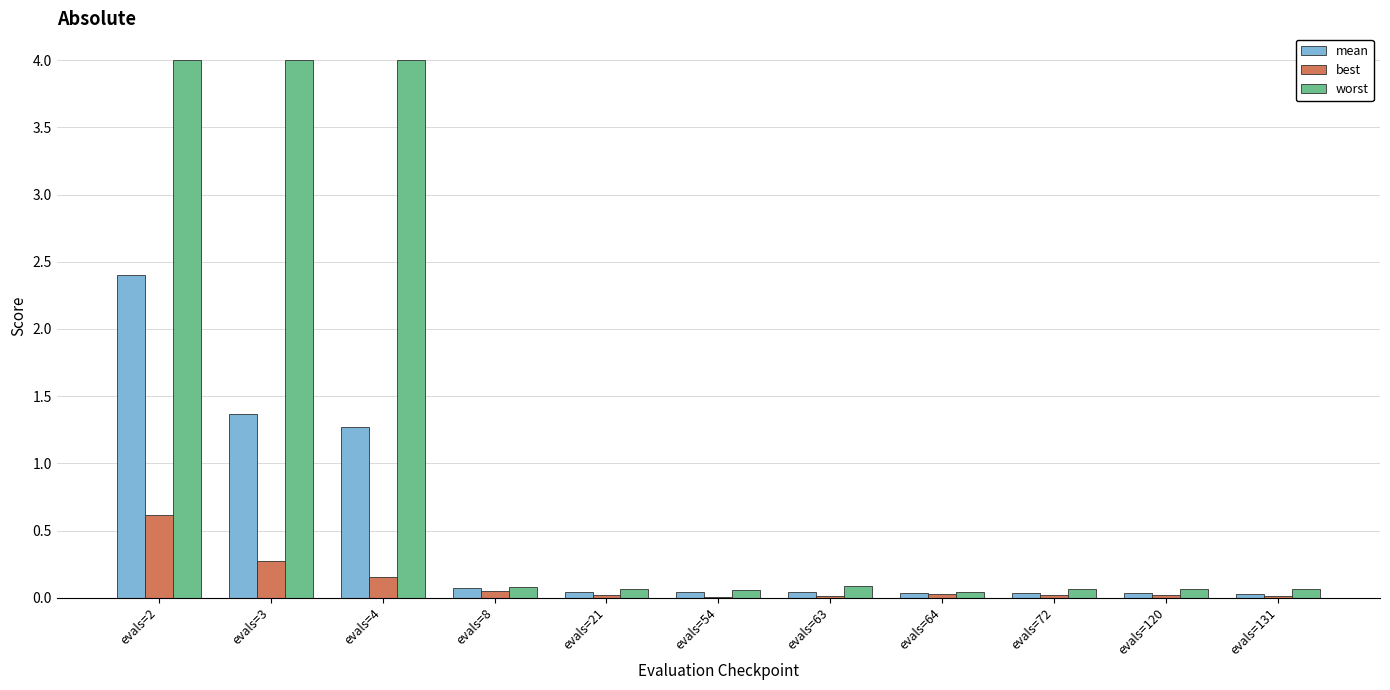

Between evals=3 and evals=64, which series saw the biggest shift?

worst